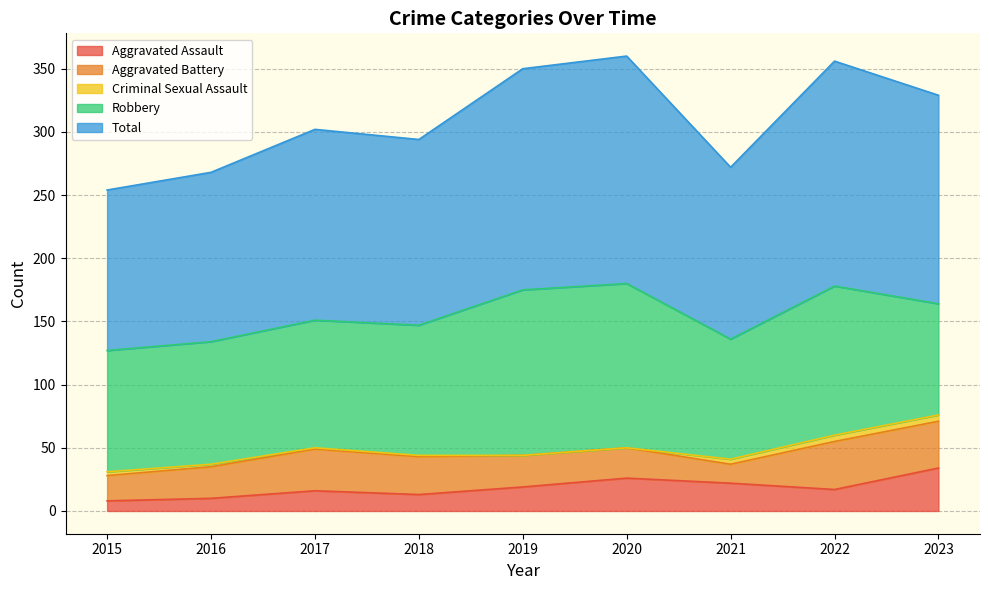

What is the difference between the Aggravated Battery values at 2022 and 2023?

1